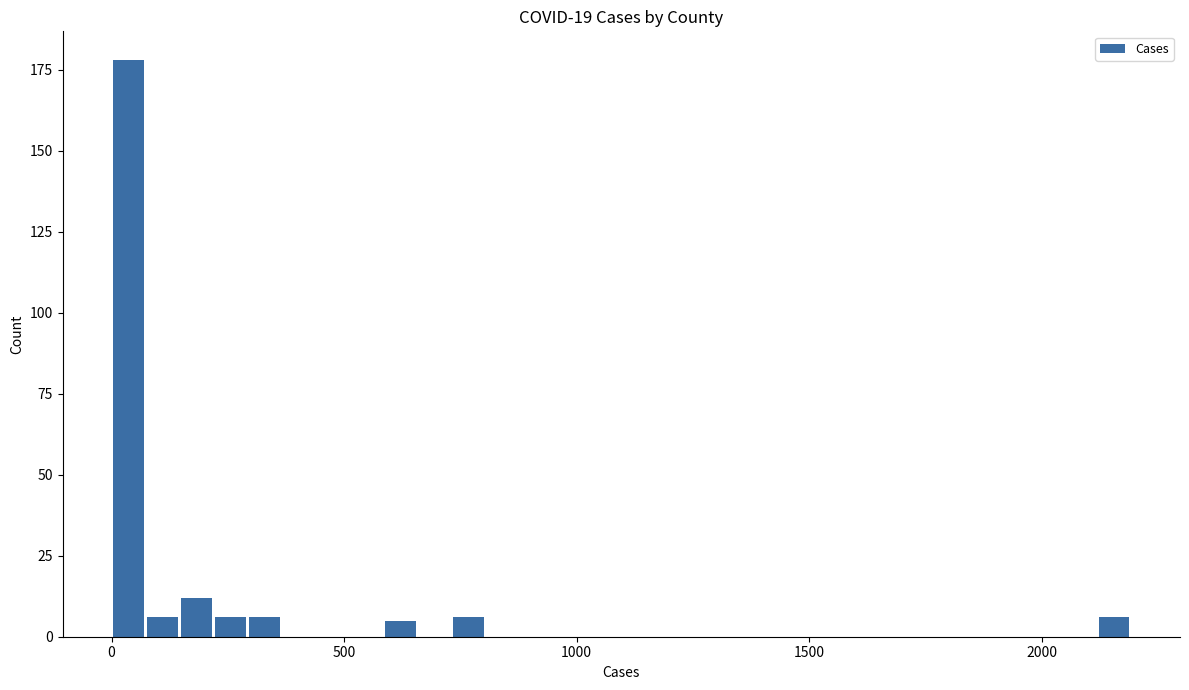

Read against the x-axis, roughly where is the centre of the tallest bar?

50